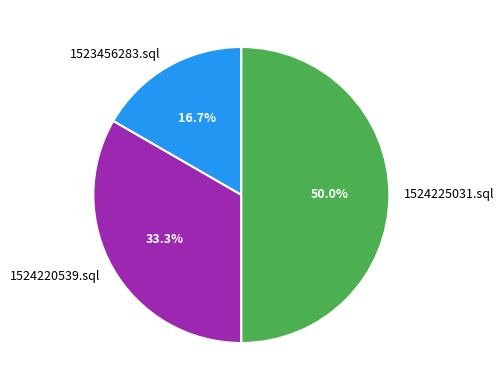

Which has a higher value, 1524225031.sql or 1524220539.sql?

1524225031.sql